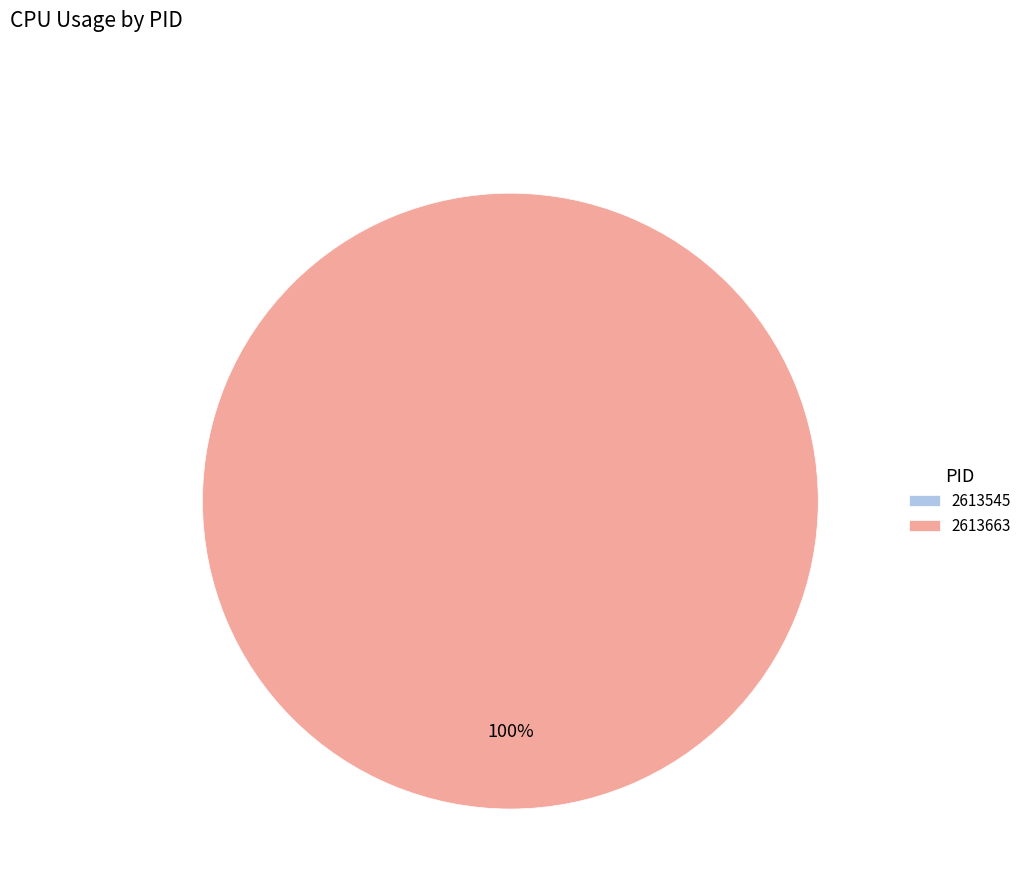

Rank the categories by value from highest to lowest.

2613663, 2613545